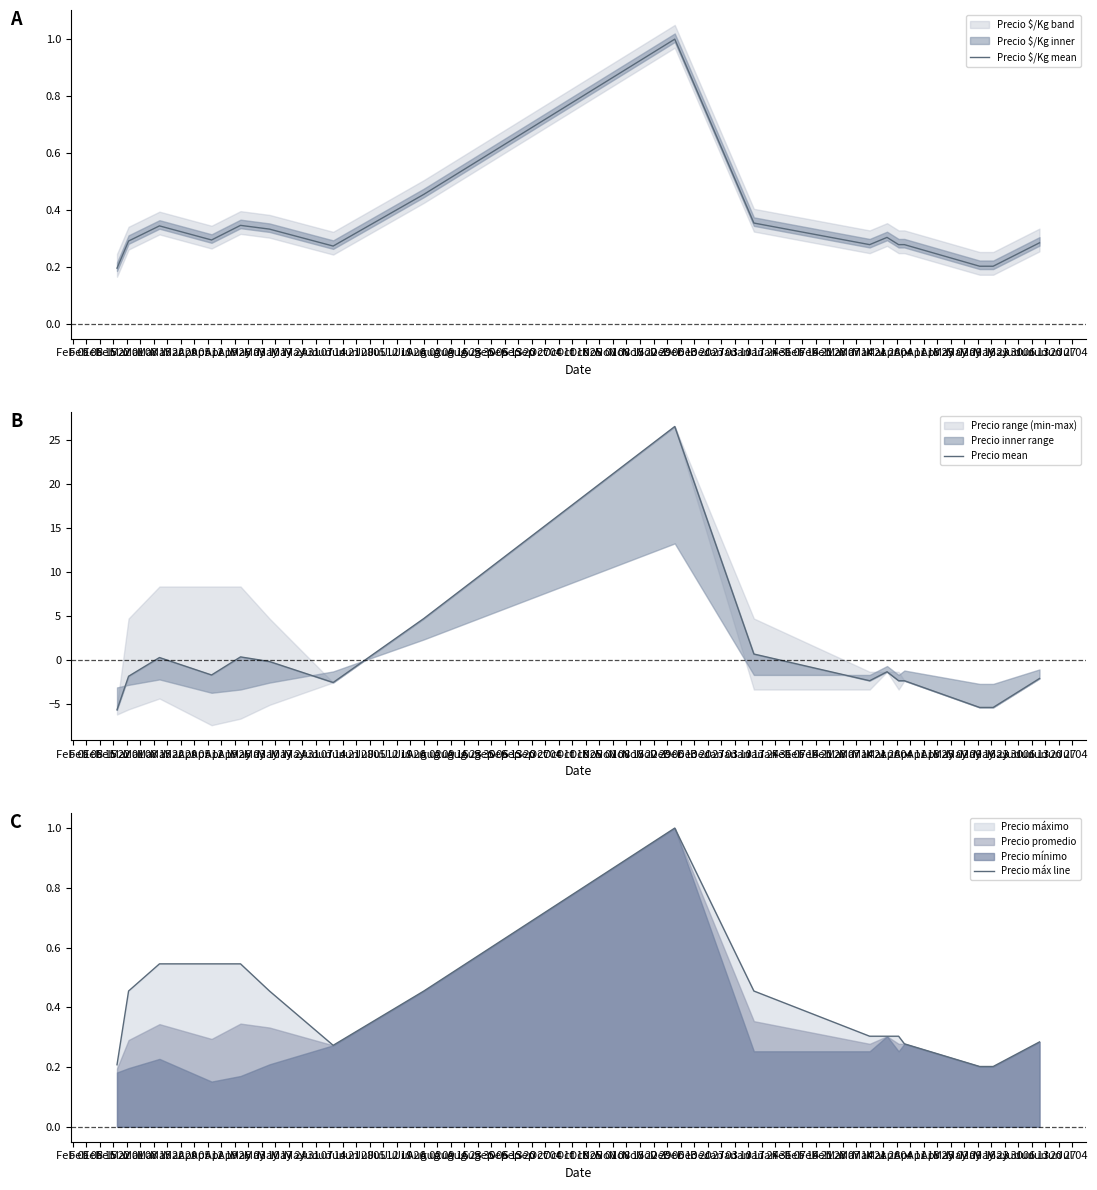

How many lines are shown in the chart?

3